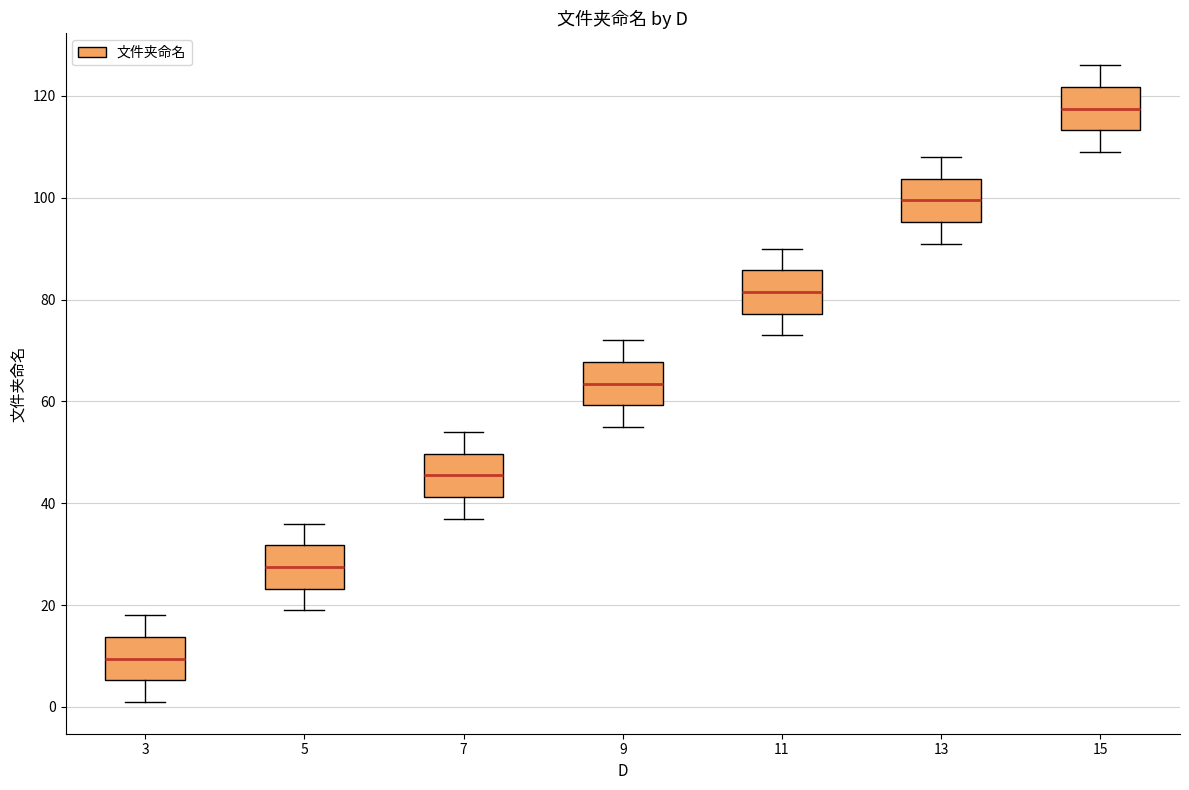

Where is the upper edge of the box at x = 15 on the y-axis? The values are not printed on the chart, so give them approximately, as read against the axis.

122